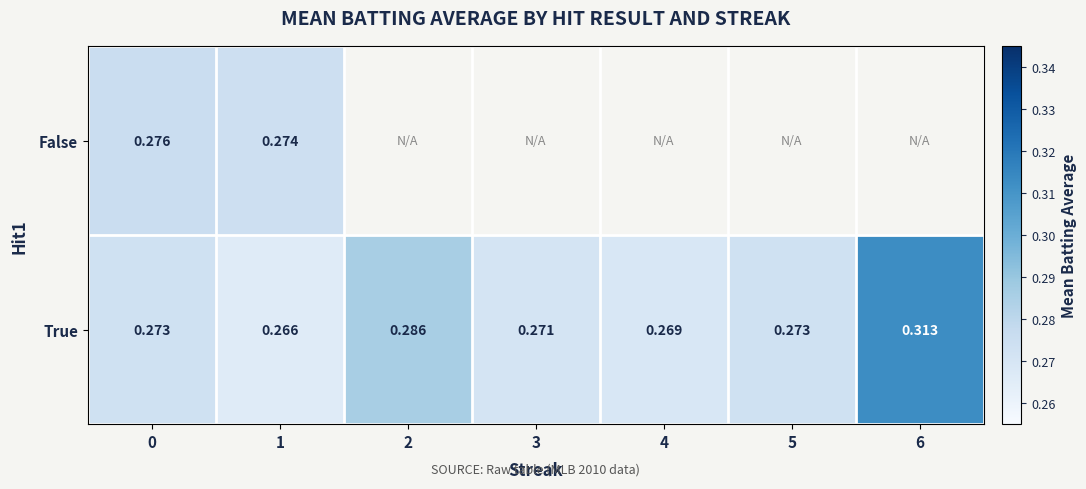

What is the lowest value of the False series?

0.3